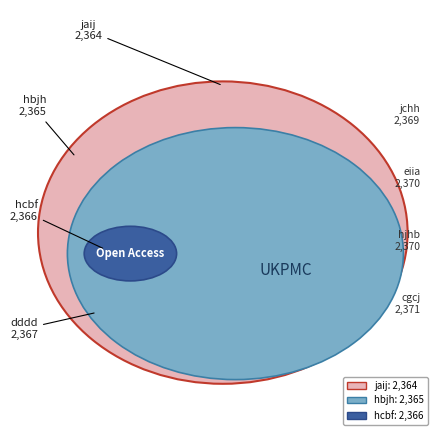

What is the ratio of the value at cgcj to the value at hbjh?

1.0